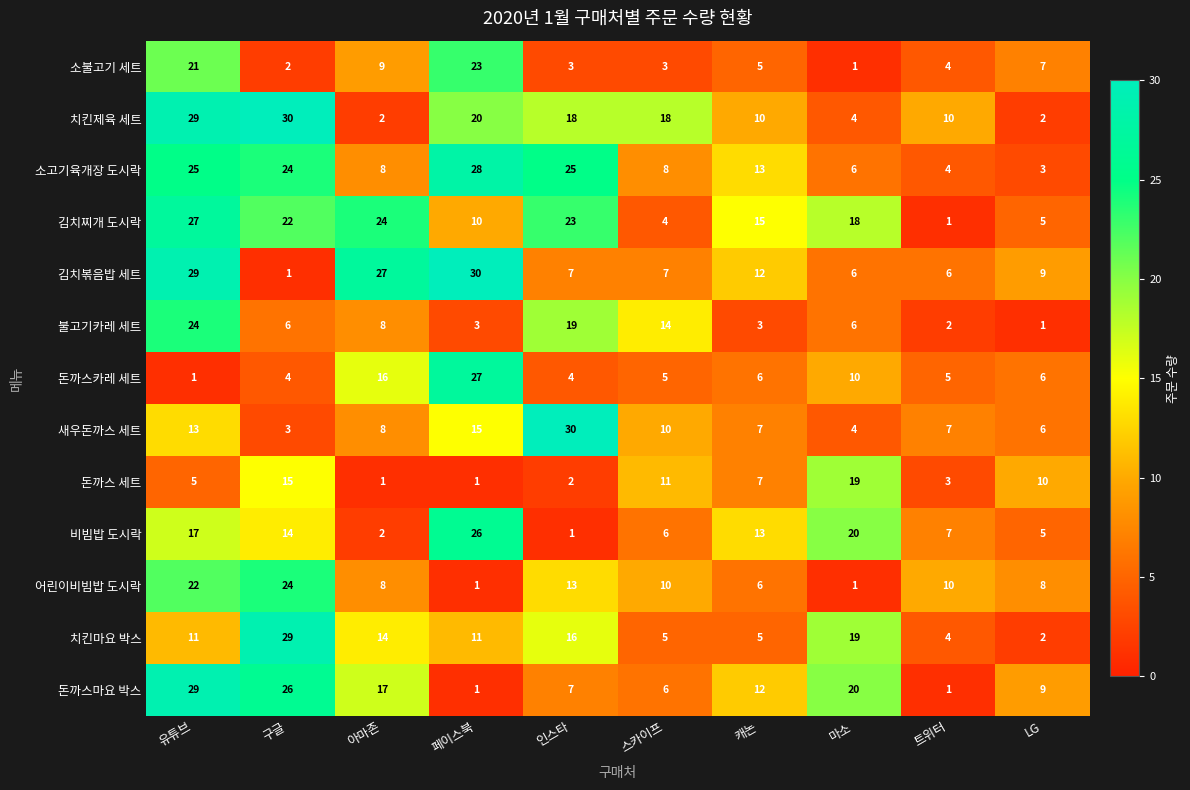

What is the difference between the maximum and second lowest values in the 돈까스 세트 series?

18